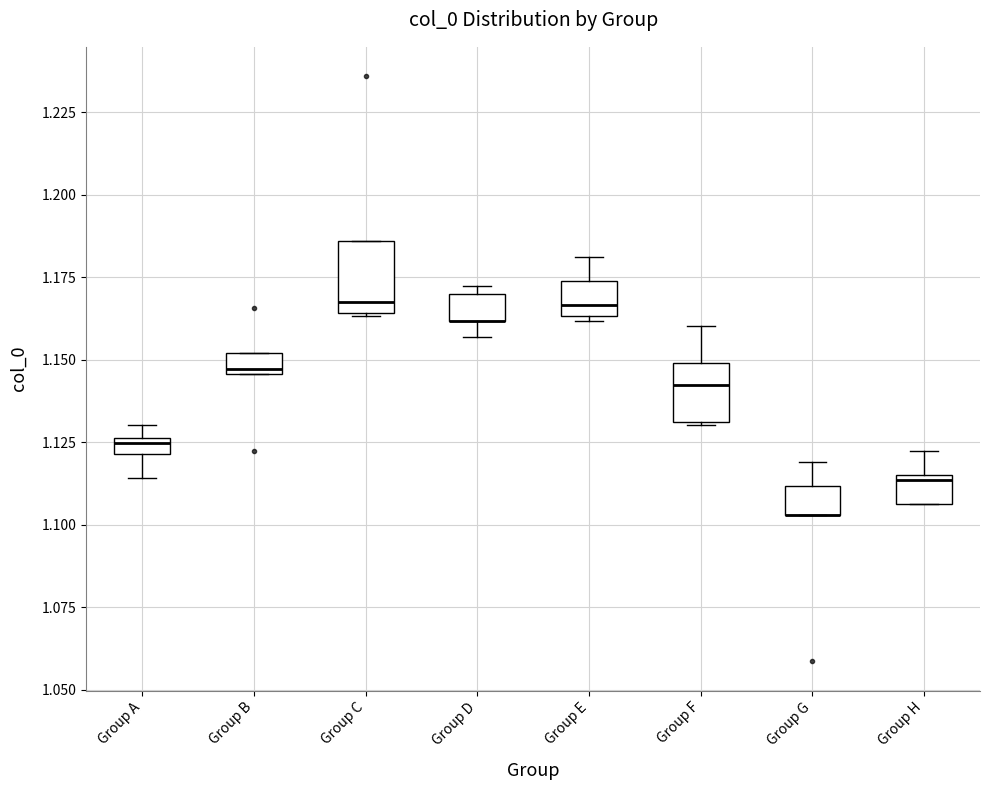

Where is the lower edge of the box for Group H on the y-axis? The values are not printed on the chart, so give them approximately, as read against the axis.

1.105